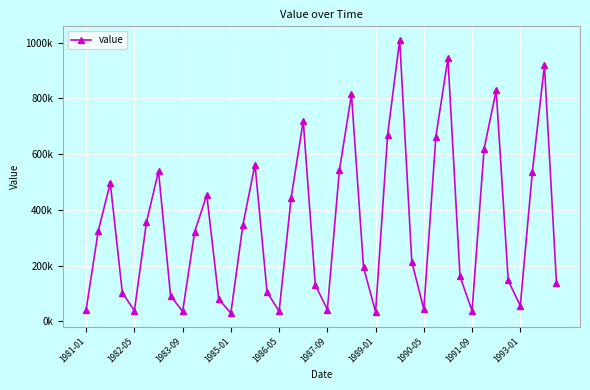

Is this an area chart (filled region under the line)?

No